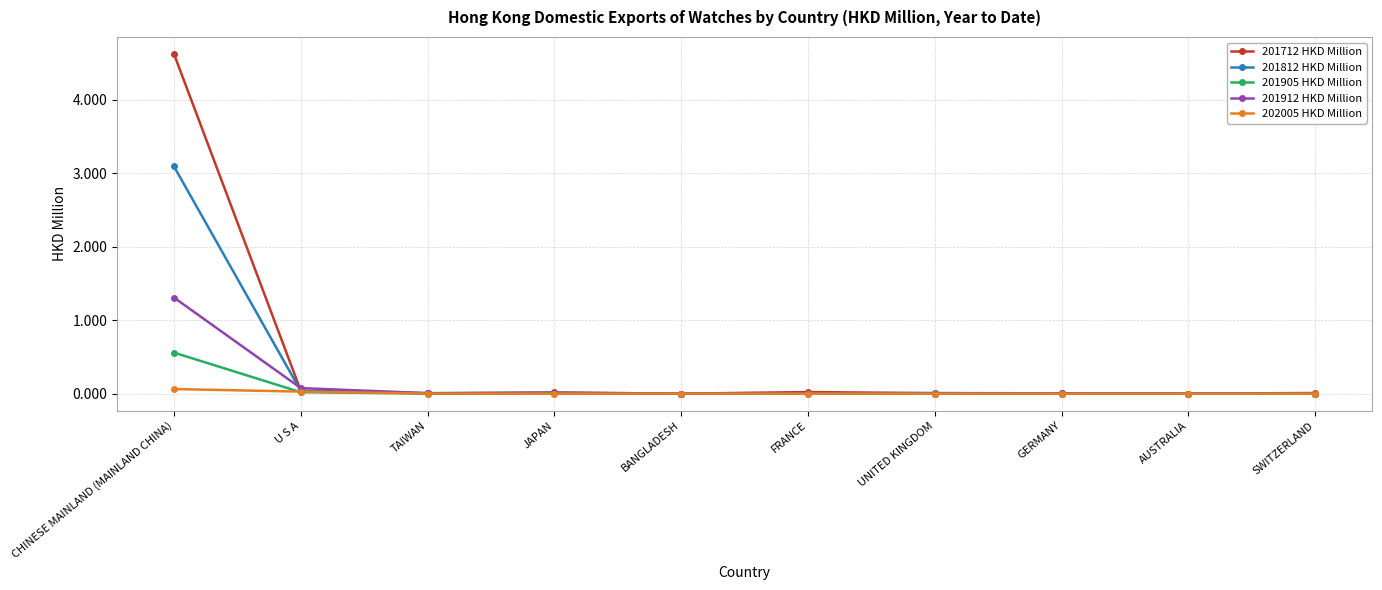

How many categories are shown in the chart?

10